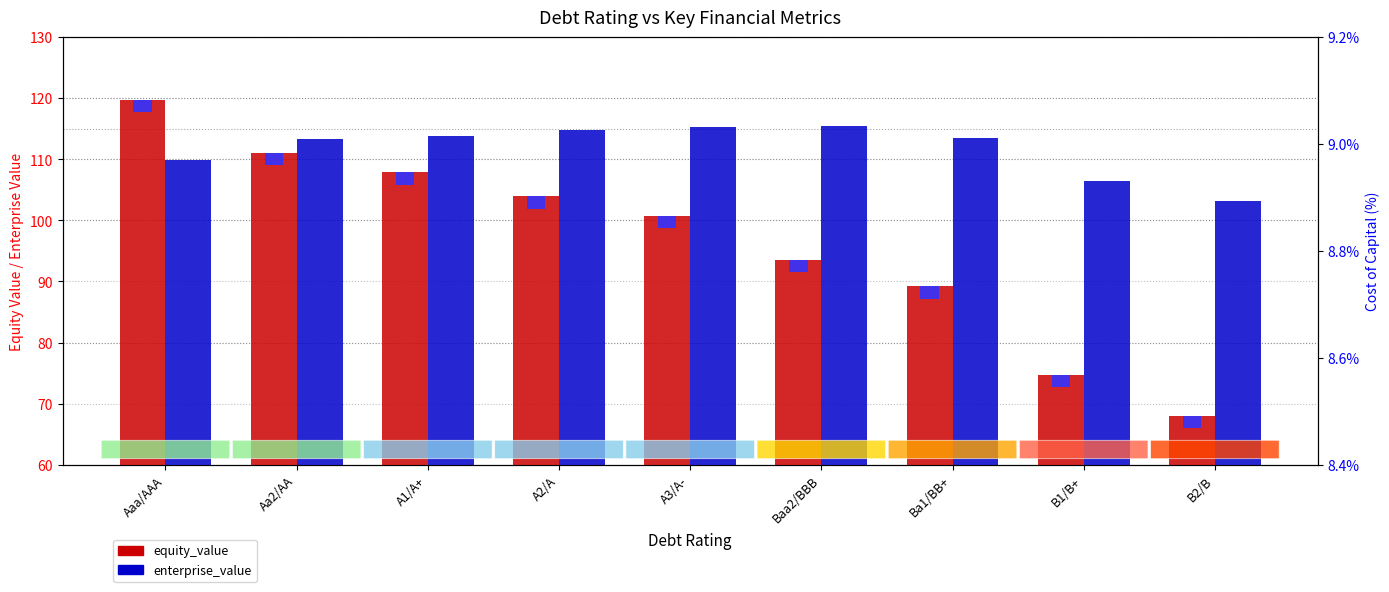

How many data points does each series have?

9